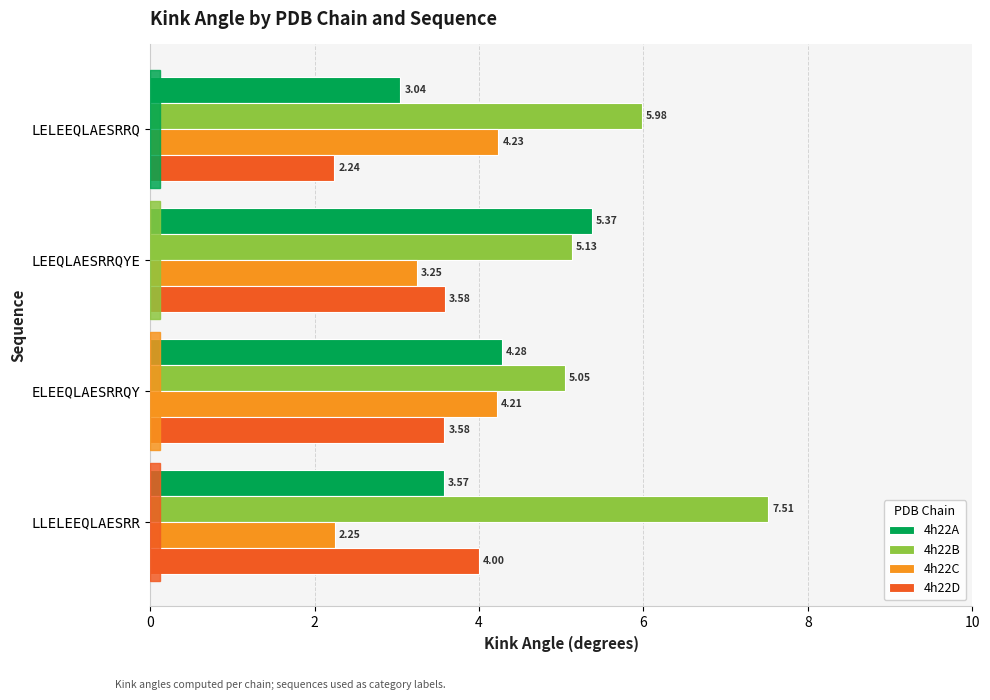

Where is 4h22C nearest to the value 3?

LEEQLAESRRQYE